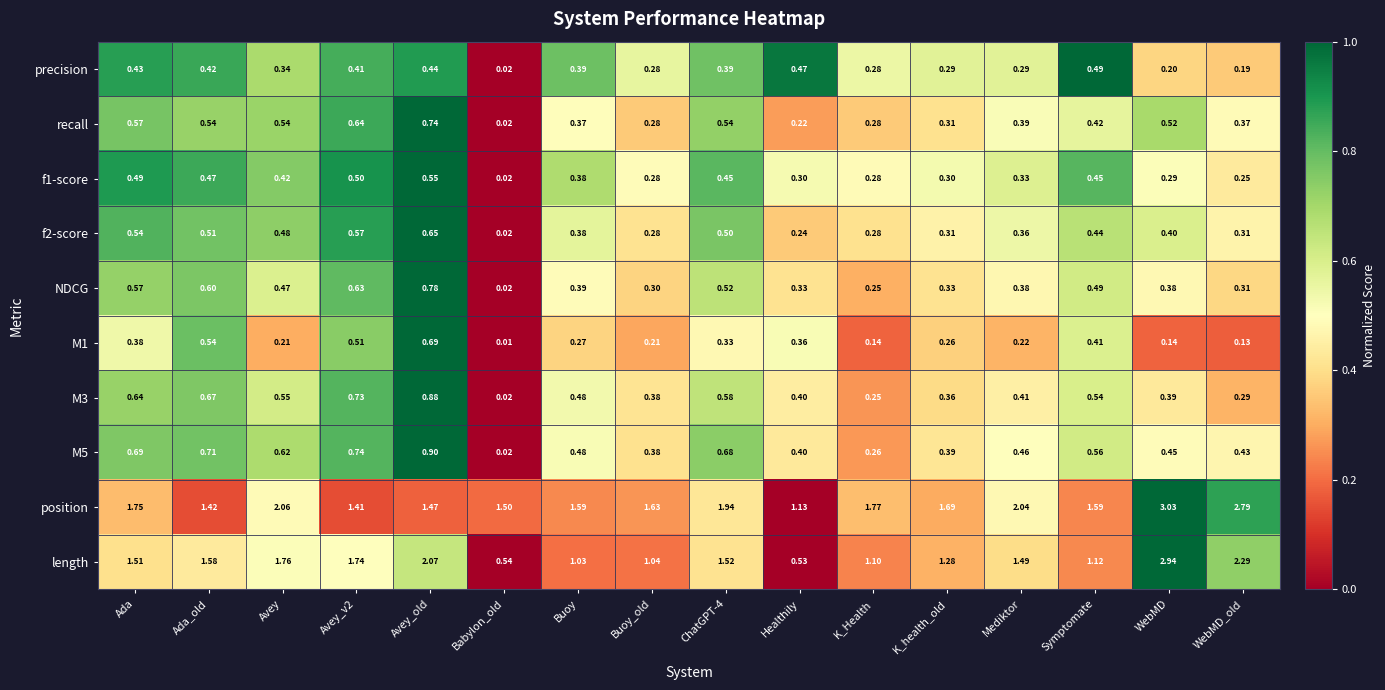

Count the number of data series in this chart.

10